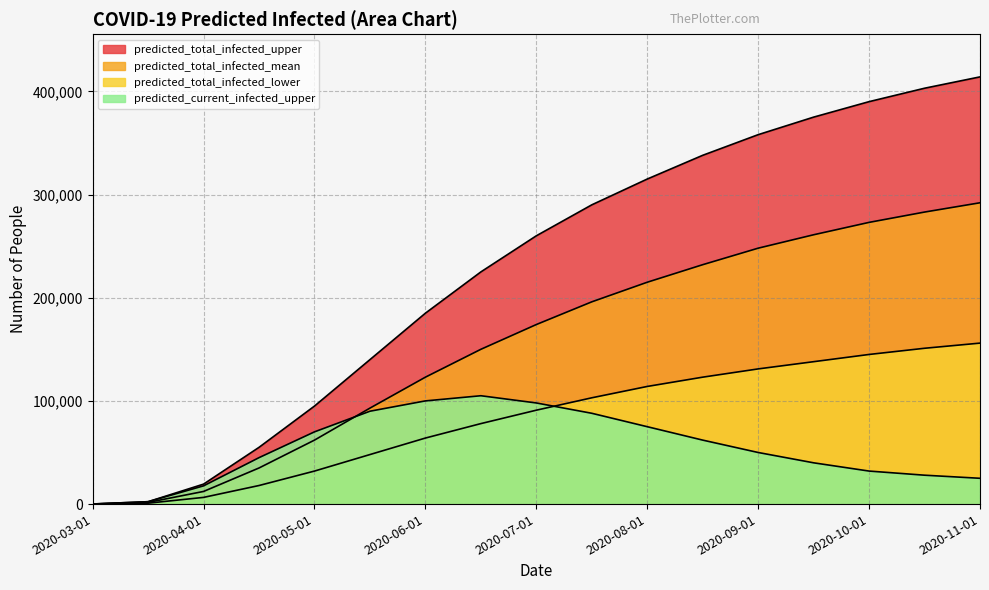

True or false: predicted_total_infected_lower has more than 1 interior local peaks.

False